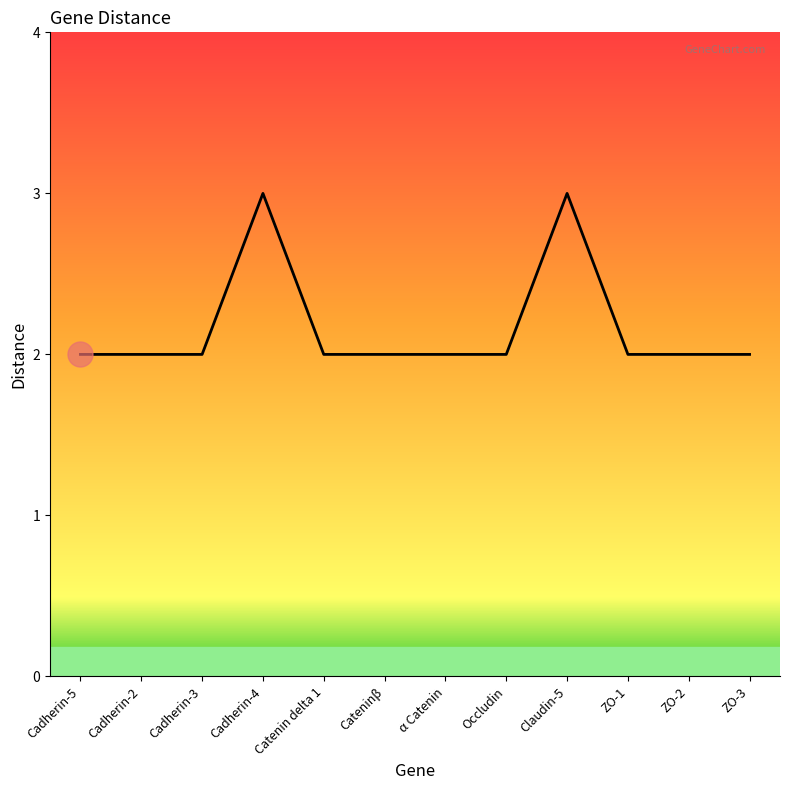

What position from the left is α Catenin?

7